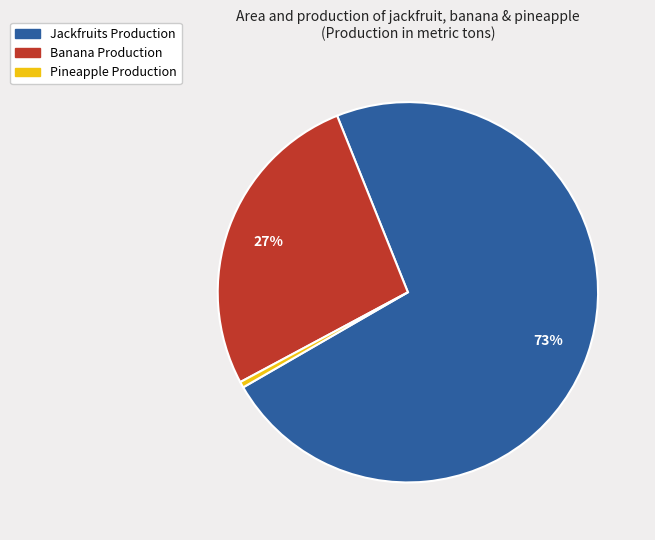

To the nearest percent, what is the average slice percentage?

33%